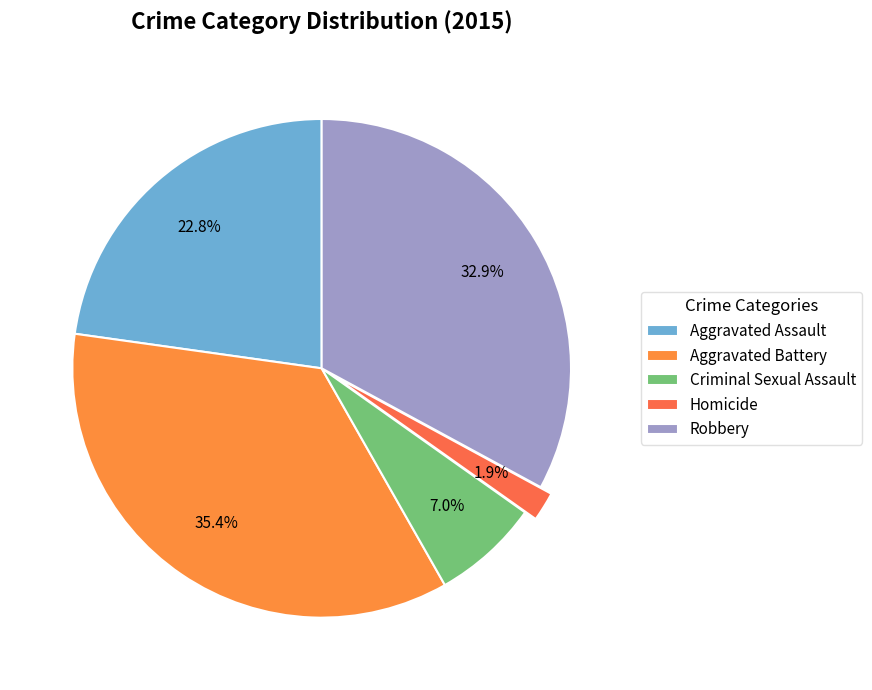

Combined, do Homicide and Criminal Sexual Assault account for over 50%?

No